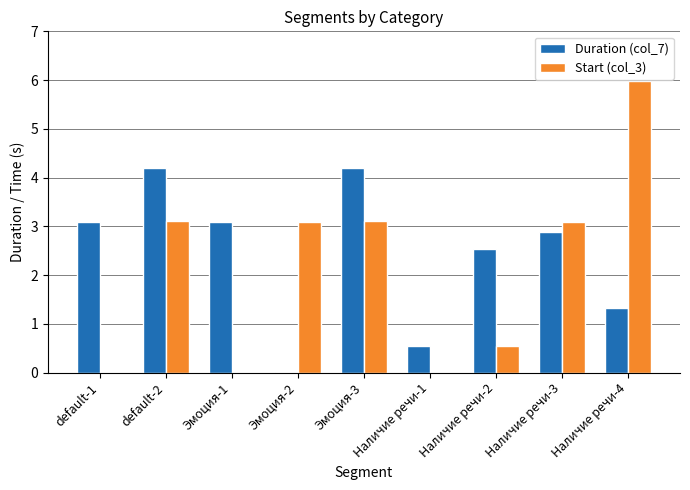

The Start (col_3) series shows 1.8 at default-2. True or false?

False